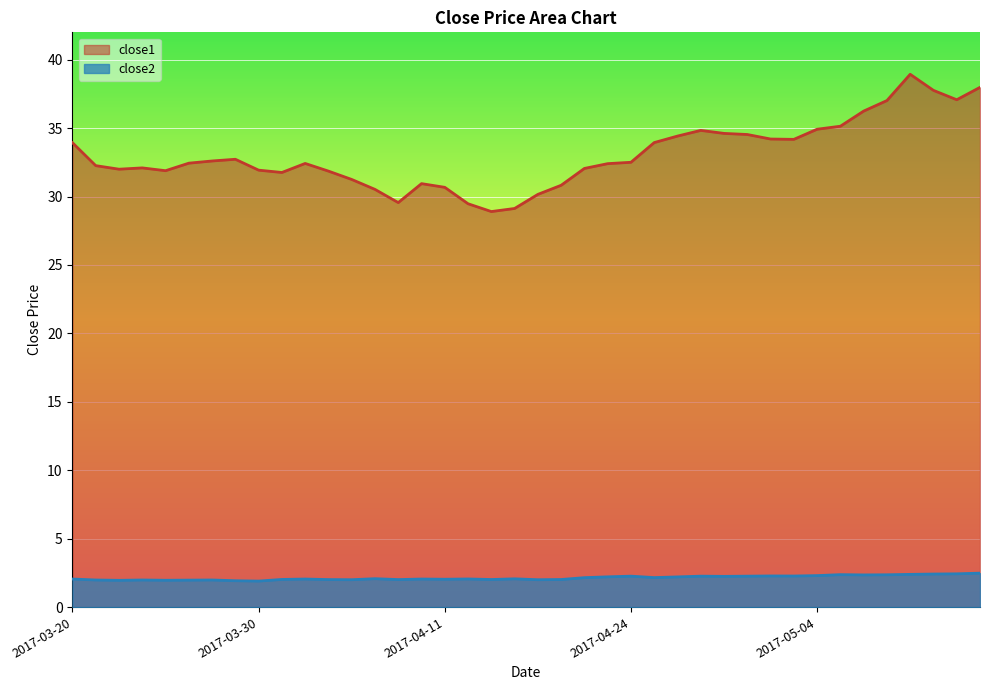

Does the chart display data point markers on the line(s)?

No